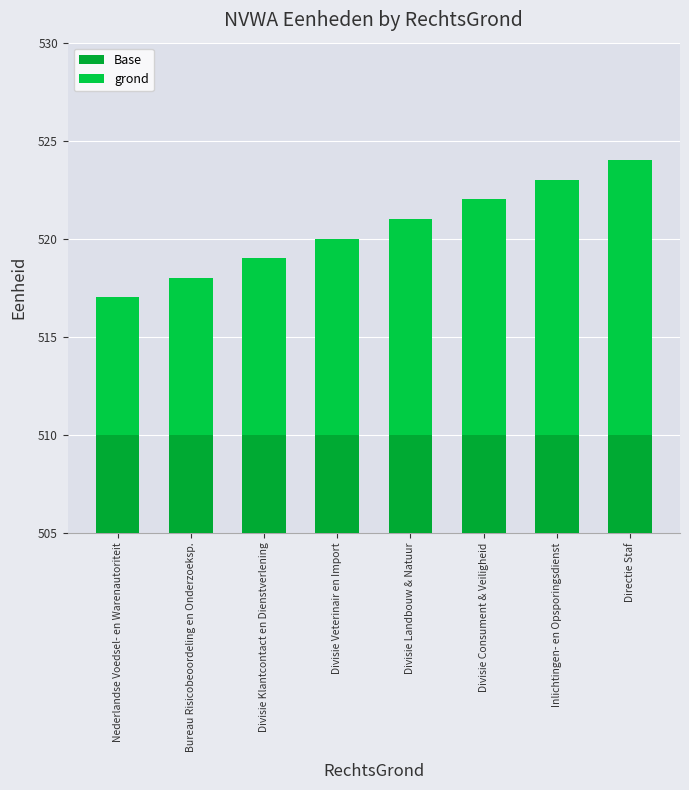

What is the minimum value shown in the chart?

7